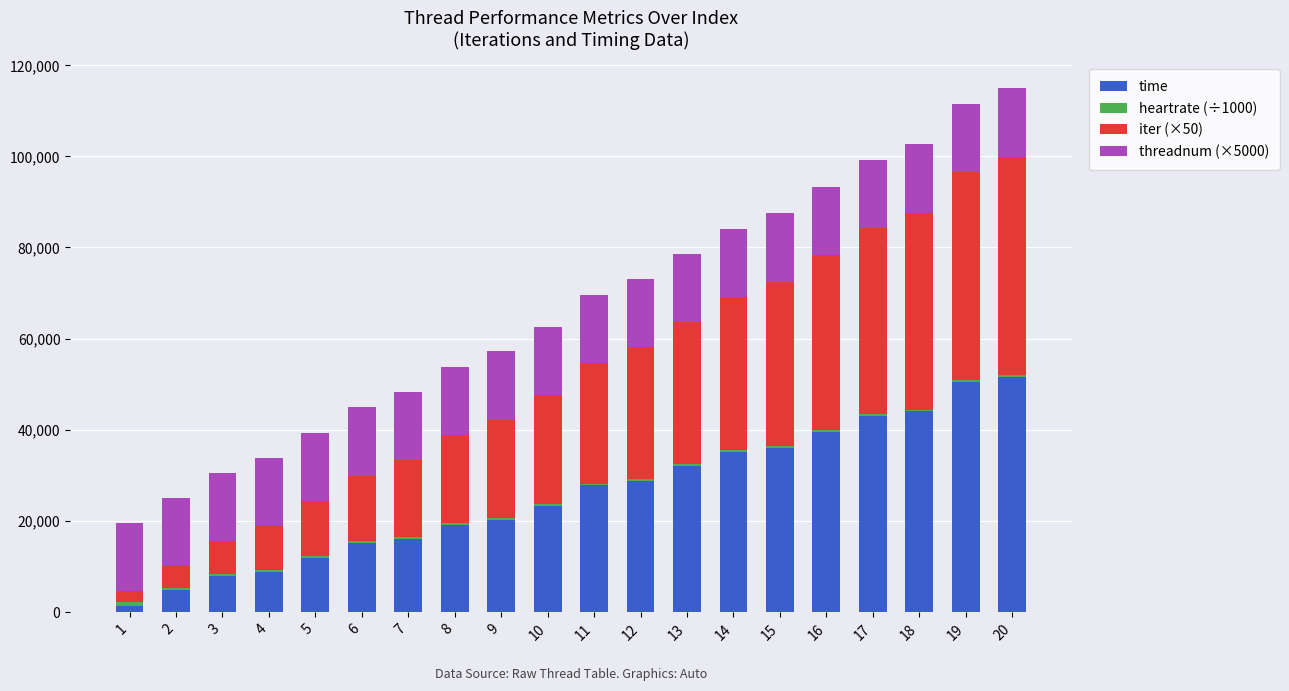

What is the highest value of the time series?

51545.0